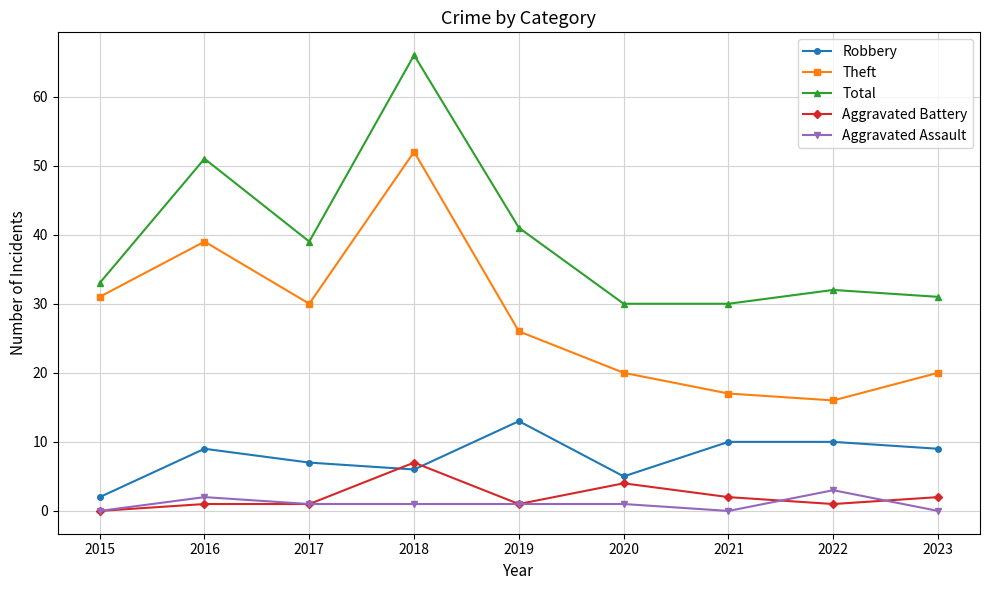

How many times do Robbery and Aggravated Battery cross each other?

2